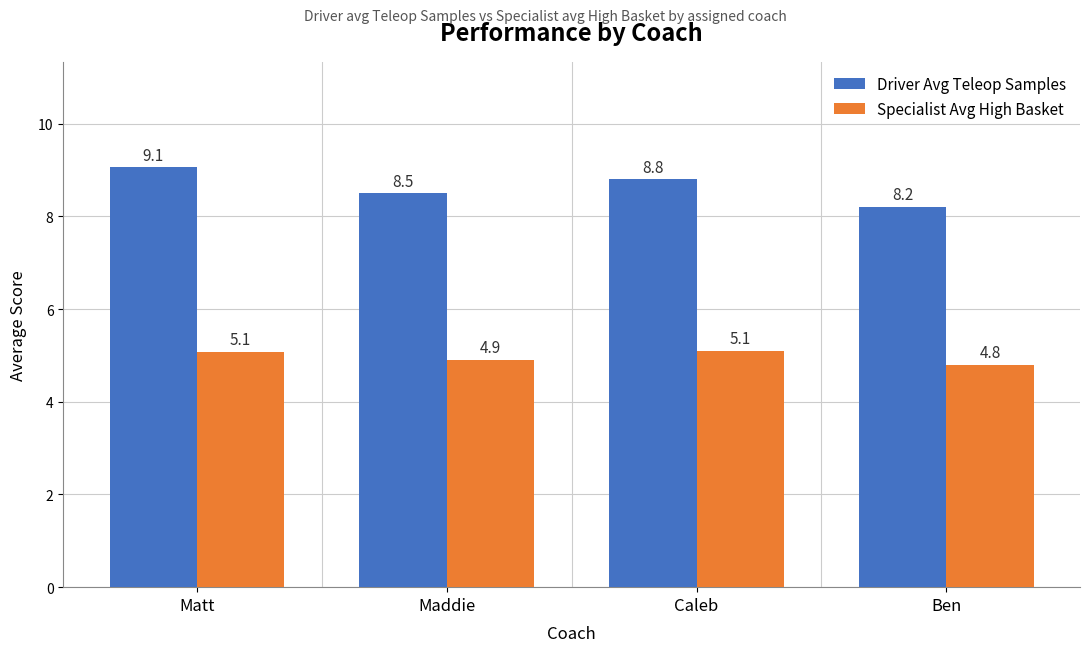

What is the sum of all Driver Avg Teleop Samples values?

34.6